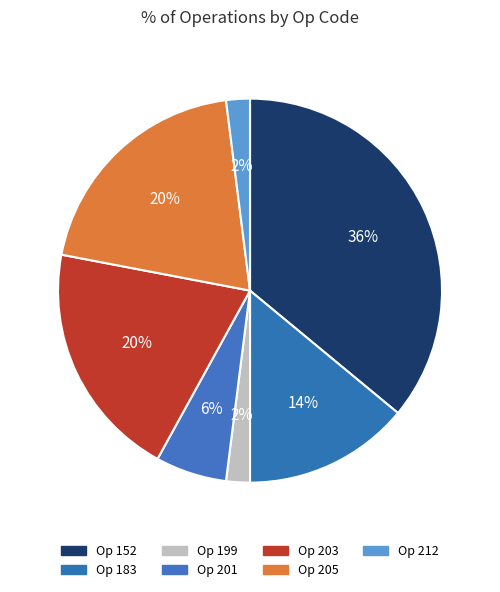

Count the number of slices in the pie.

7